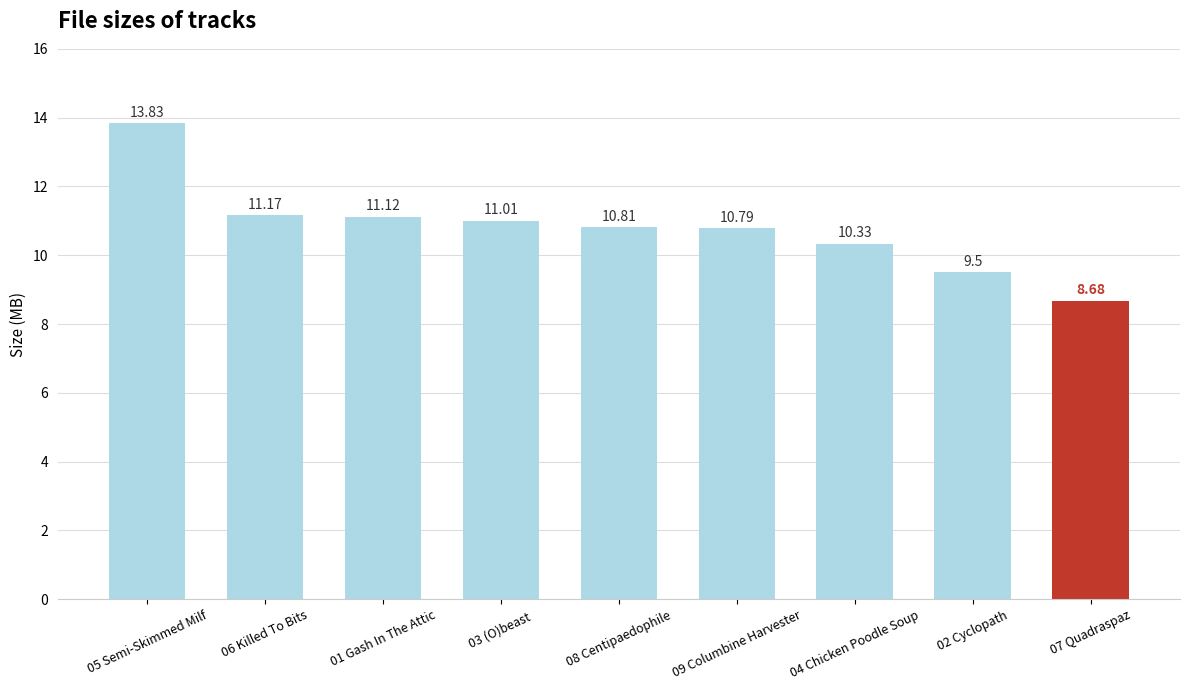

What is the label of the 9th bar from the right?

05 Semi-Skimmed Milf